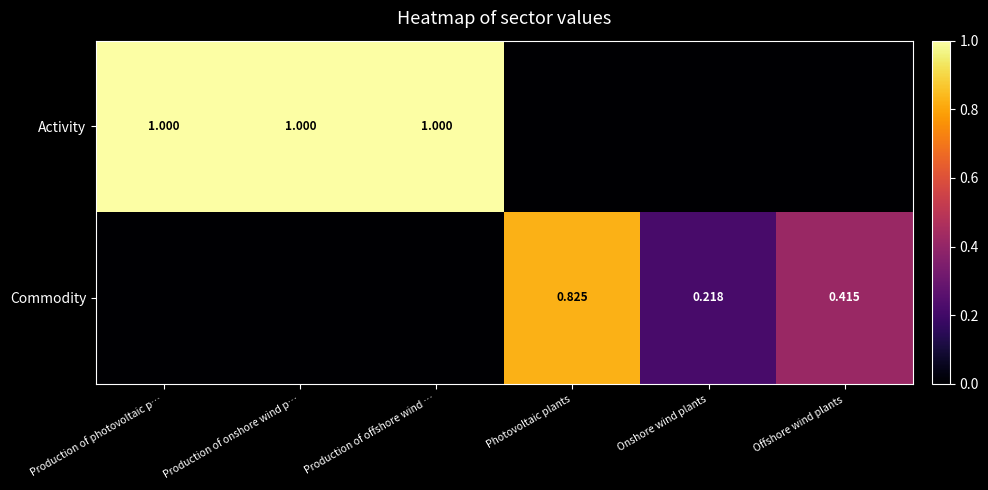

What is the difference between the highest and lowest values at Production of onshore wind p…?

1.0